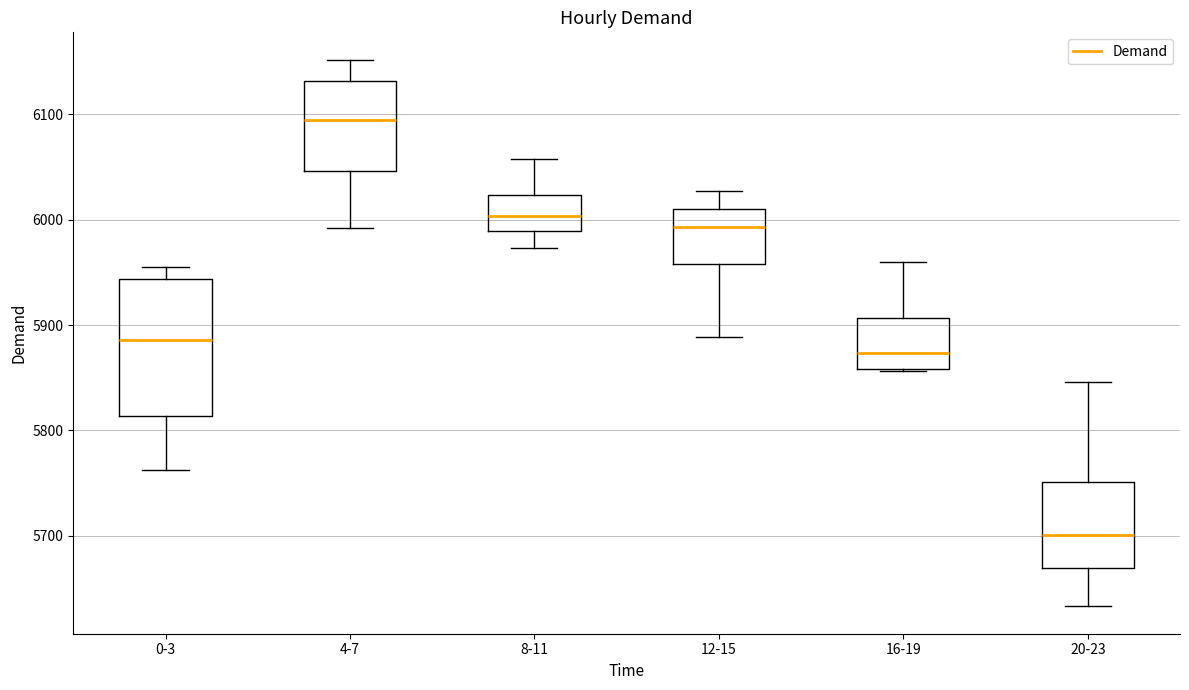

Which box has the highest median line?

4-7